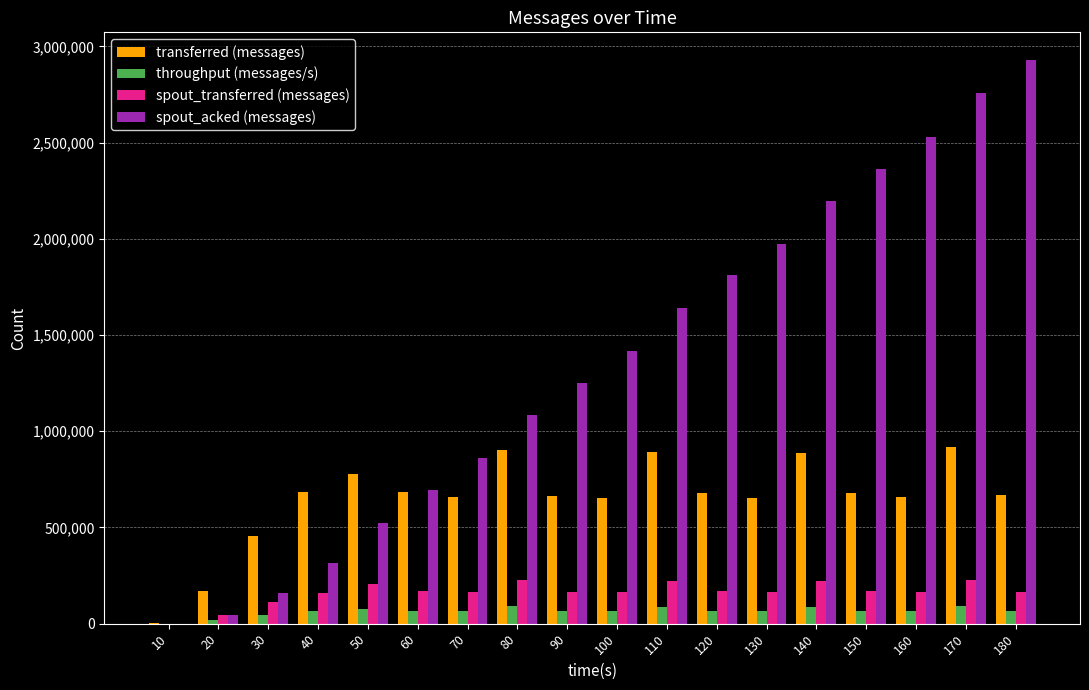

What is the maximum value for throughput (messages/s)?

91434